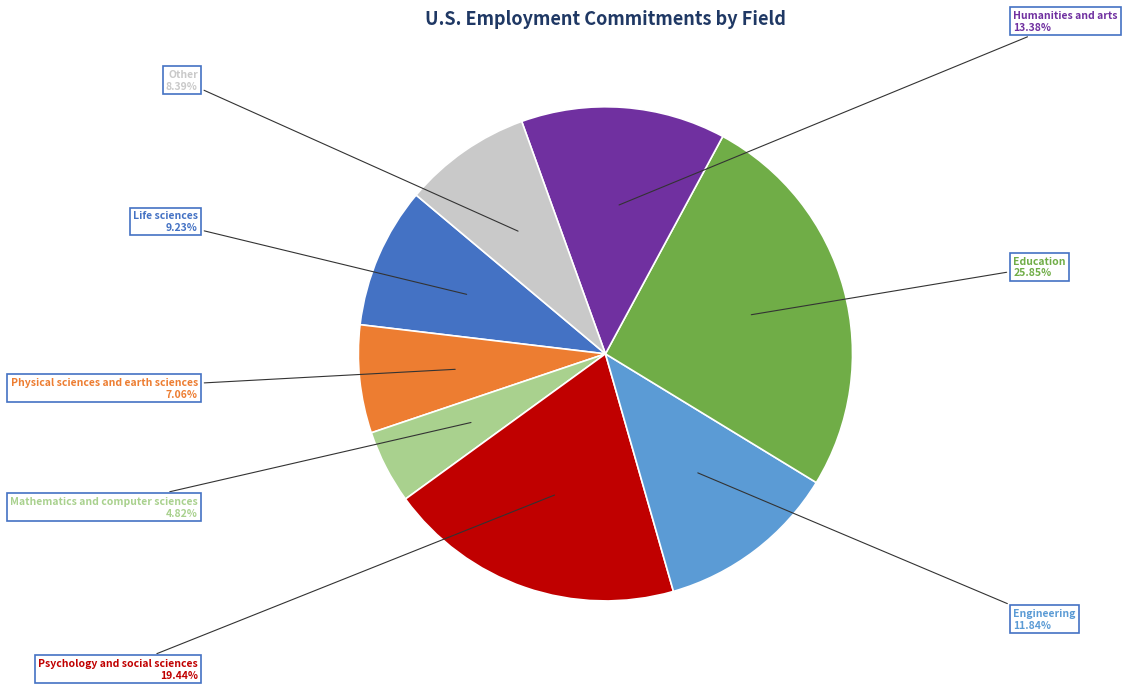

To the nearest percent, what is the average slice percentage?

12%